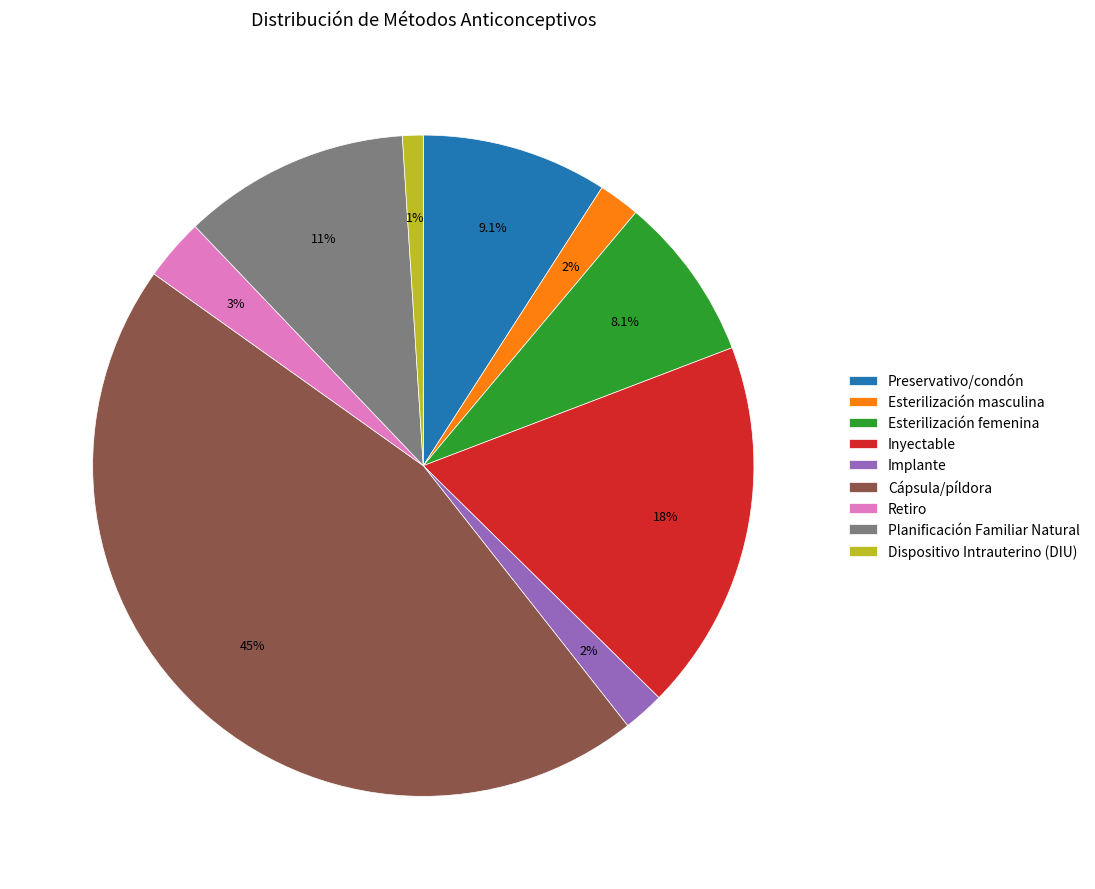

To the nearest percent, what percentage of the pie is Retiro?

3%